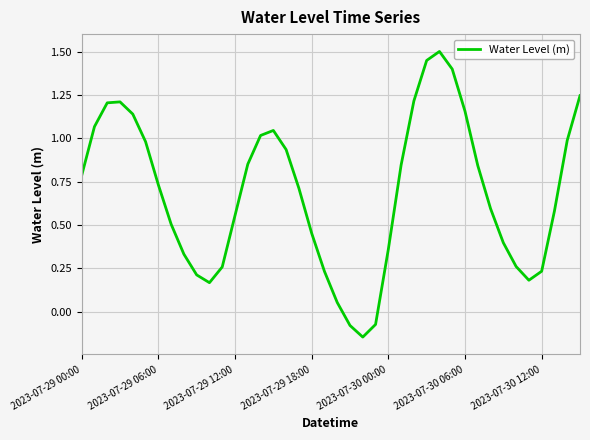

What is the maximum value shown in the chart?

1.5